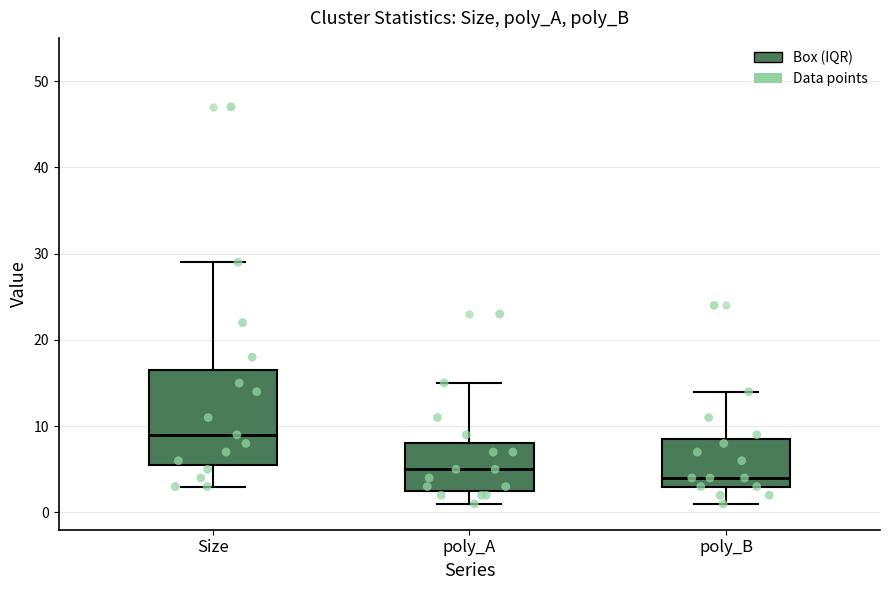

Reading left to right, read every box against the y-axis: the position of its median line, the range the box covers, and the ends of its whiskers. The values are not printed on the chart, so give them approximately, as read against the axis.

Size: median 9, box 6 to 17, whiskers 3 to 29
poly_A: median 5, box 3 to 8, whiskers 1 to 15
poly_B: median 4, box 3 to 9, whiskers 1 to 14